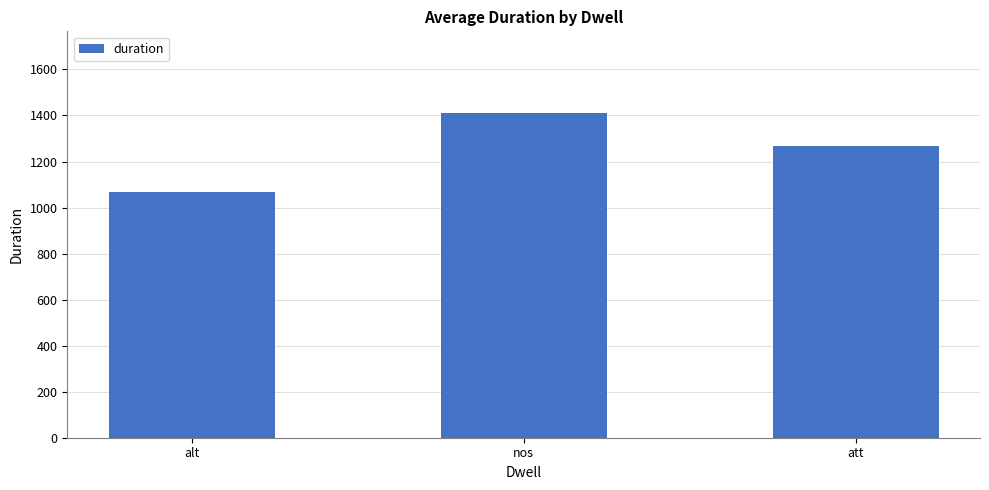

The chart shows a value of 2246.4 at att. True or false?

False